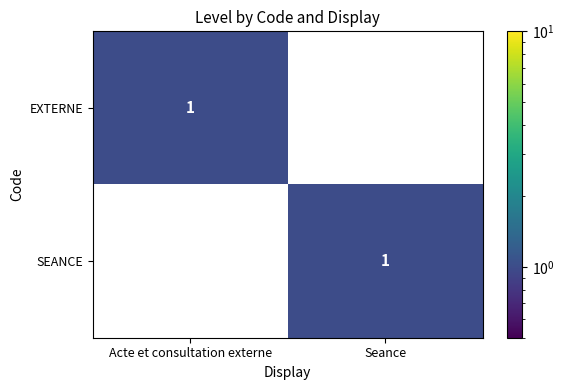

How many series are shown in this chart?

2